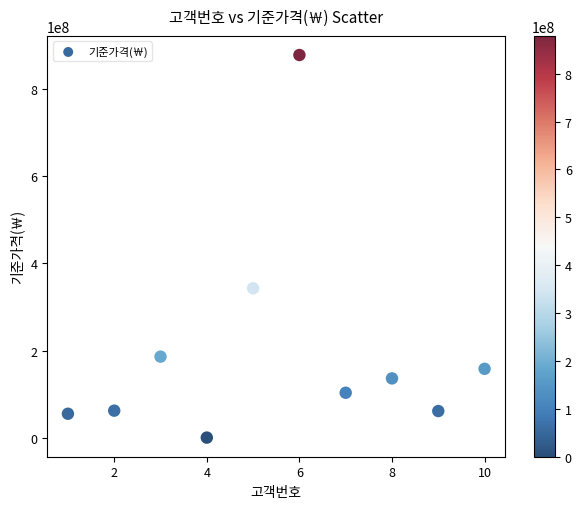

What Y value in the scatter plot is closest to 439500000?

343000000